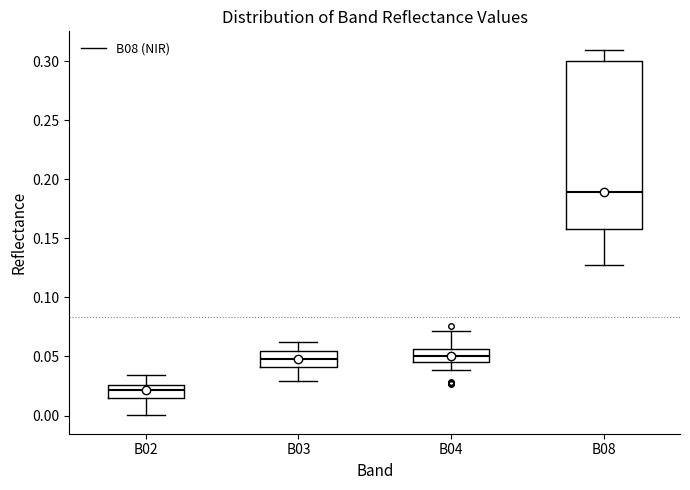

Which box's median line is the highest?

B08